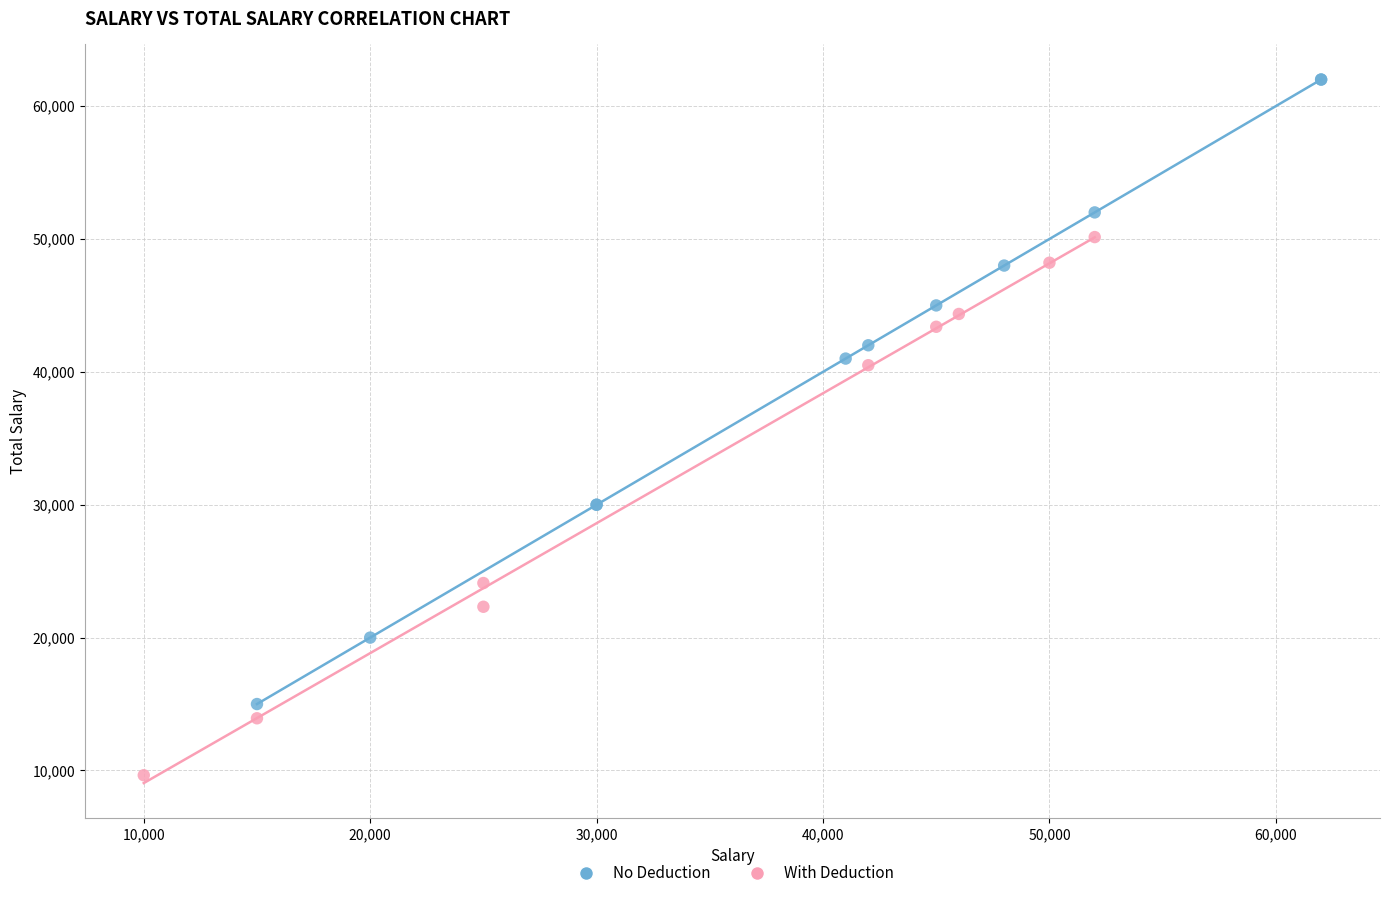

Which series contains the highest Y value?

No Deduction